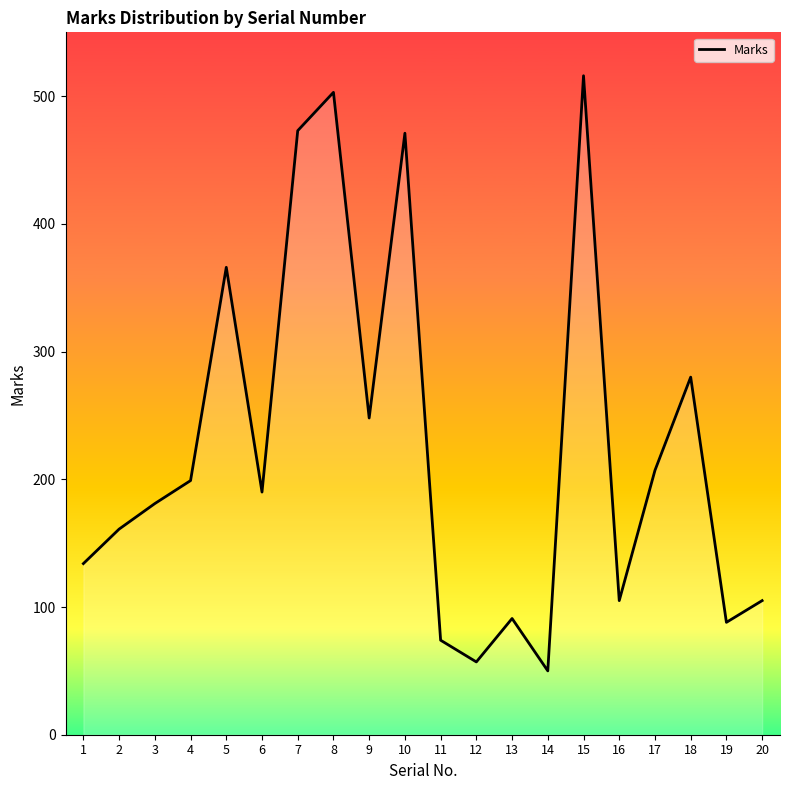

What is the difference between the maximum and minimum values?

466